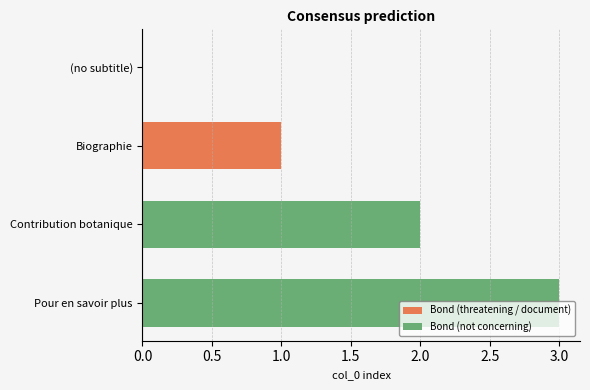

Which has a higher value, Biographie or Pour en savoir plus?

Pour en savoir plus